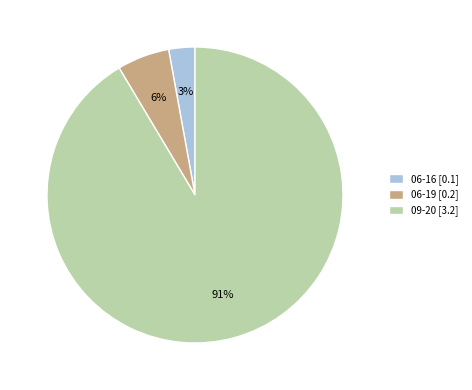

To the nearest percent, what is the average slice percentage?

33%